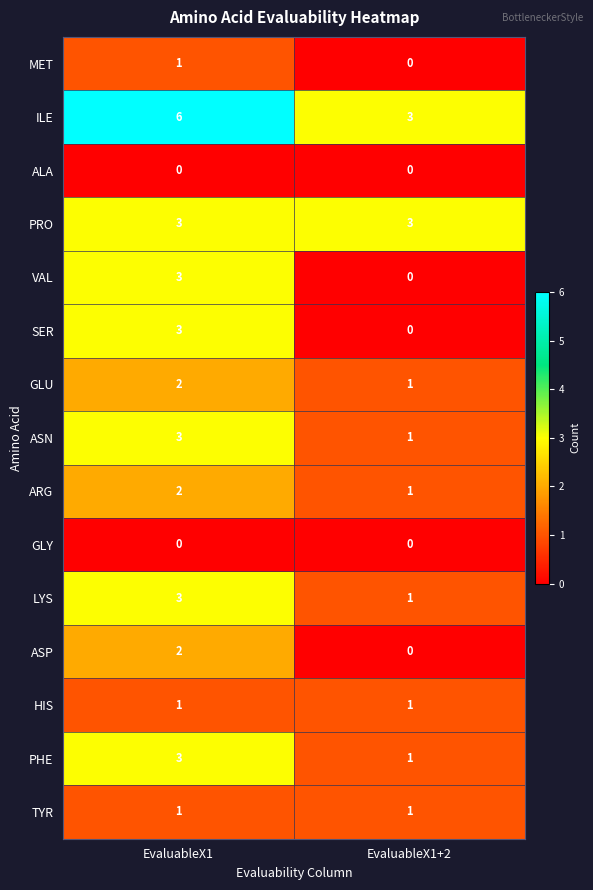

At which category is the sum across all series the highest?

EvaluableX1